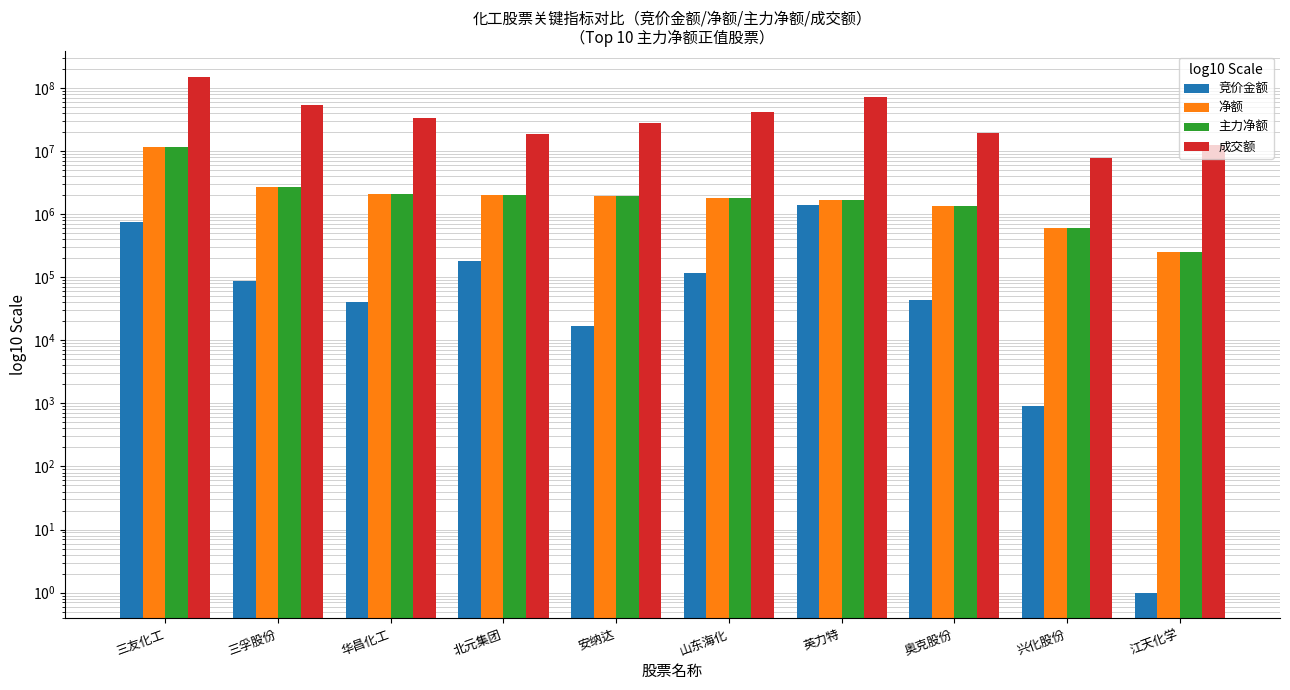

What is the label of the 6th bar from the right?

安纳达